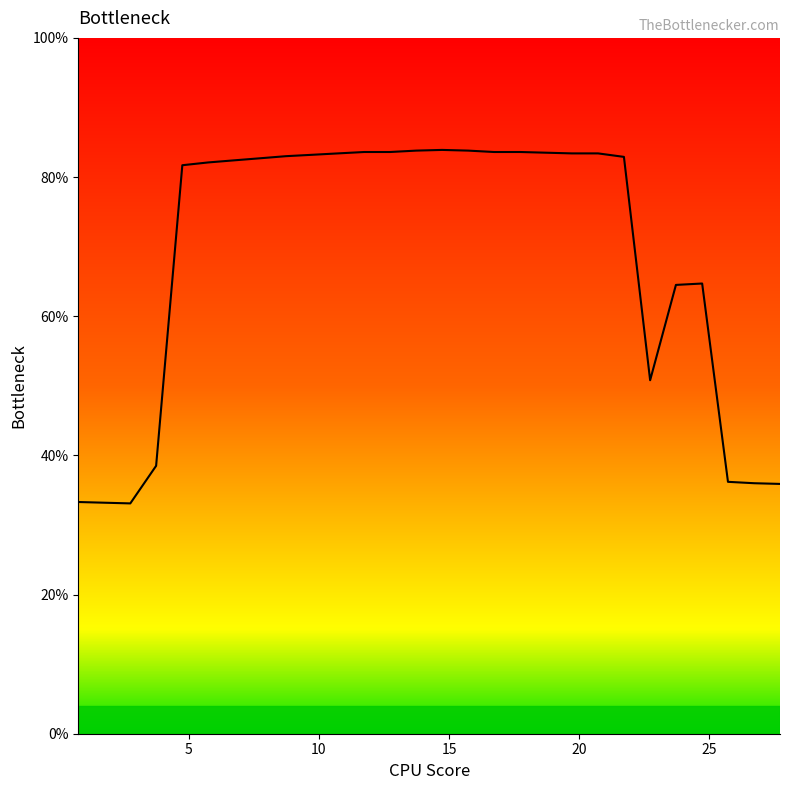

What is the minimum value shown in the chart?

33.1